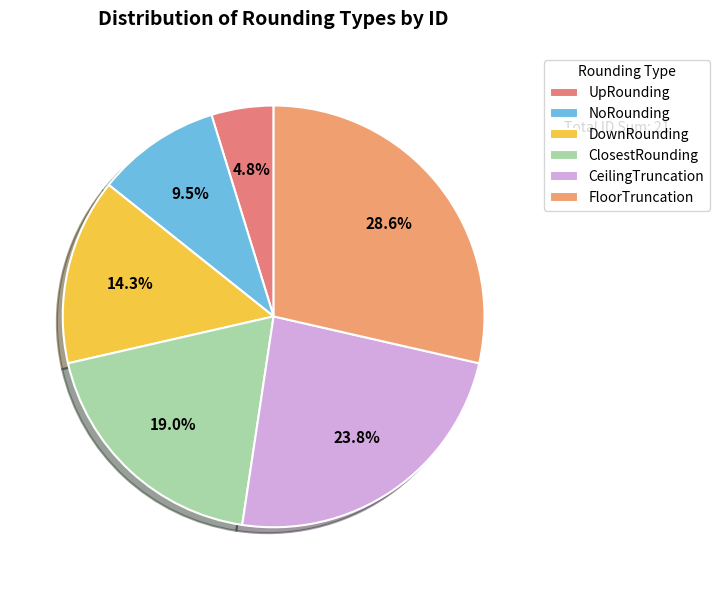

Which category has the smallest portion of the pie?

UpRounding